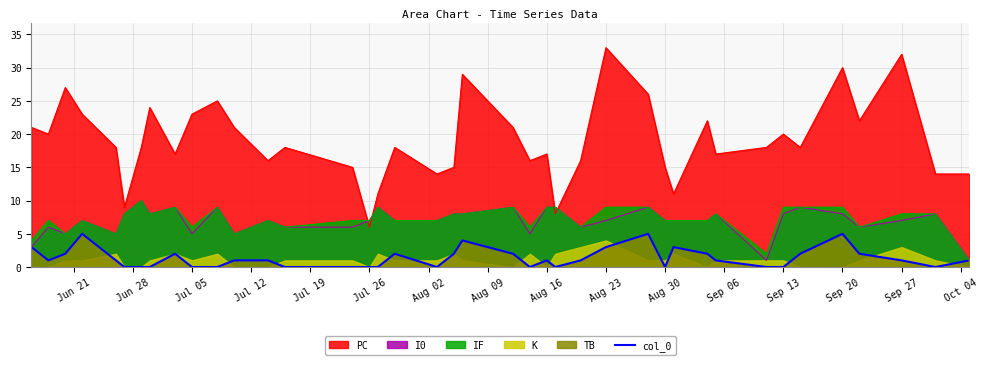

How many positive values are there?

24